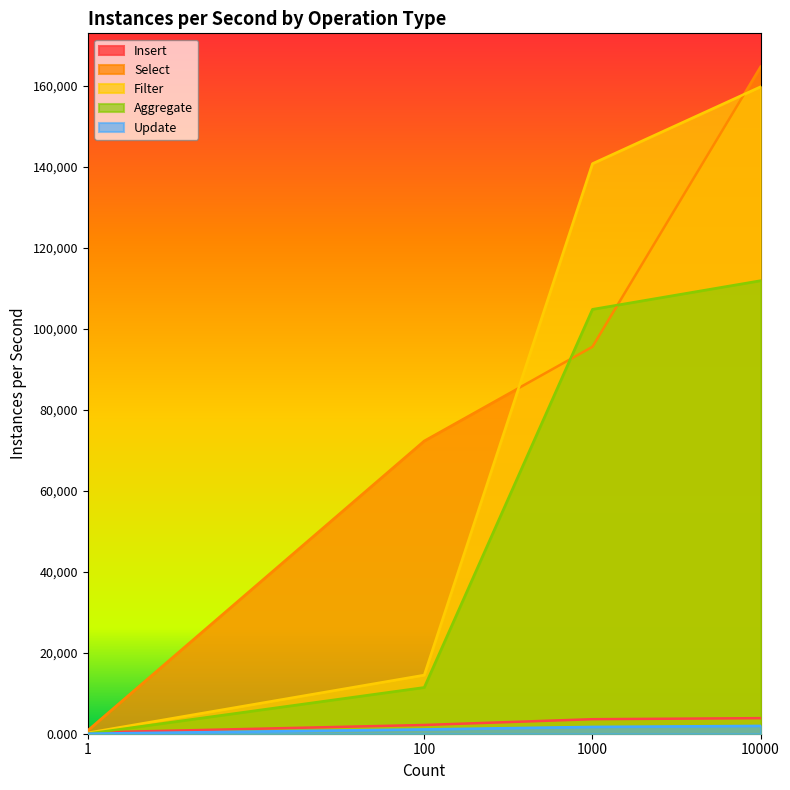

At which category is the sum across all series the highest?

10000